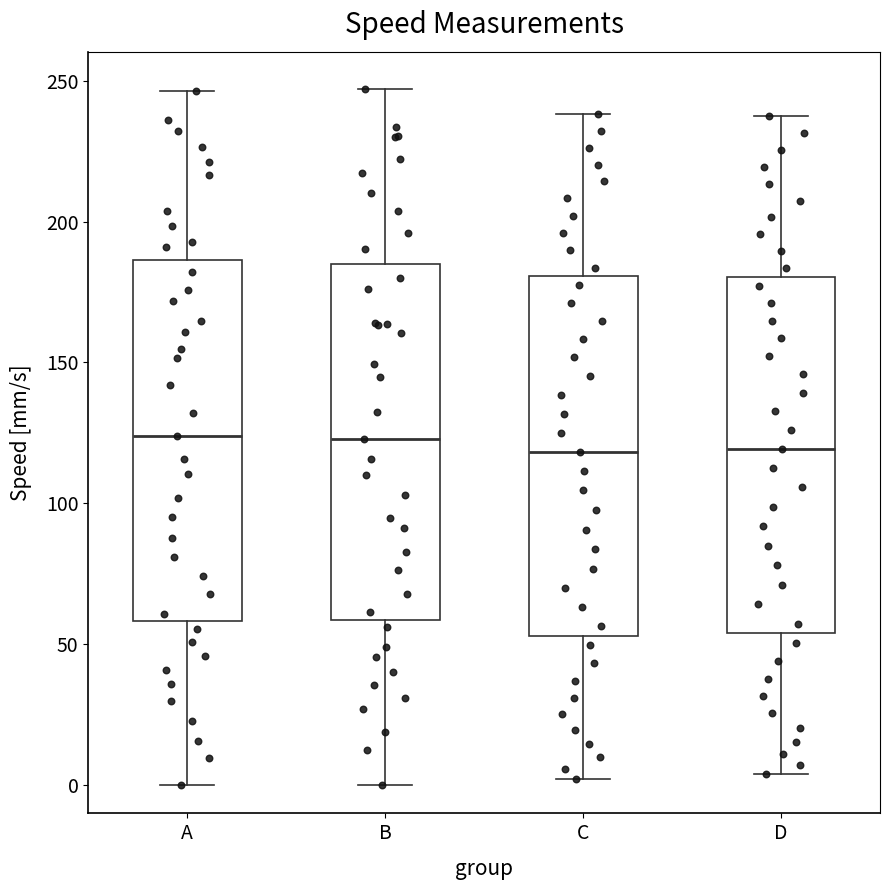

Reading left to right, read every box against the y-axis: the position of its median line, the range the box covers, and the ends of its whiskers. The values are not printed on the chart, so give them approximately, as read against the axis.

A: median 125, box 60 to 185, whiskers 0 to 245
B: median 125, box 60 to 185, whiskers 0 to 245
C: median 120, box 55 to 180, whiskers 0 to 240
D: median 120, box 55 to 180, whiskers 5 to 235